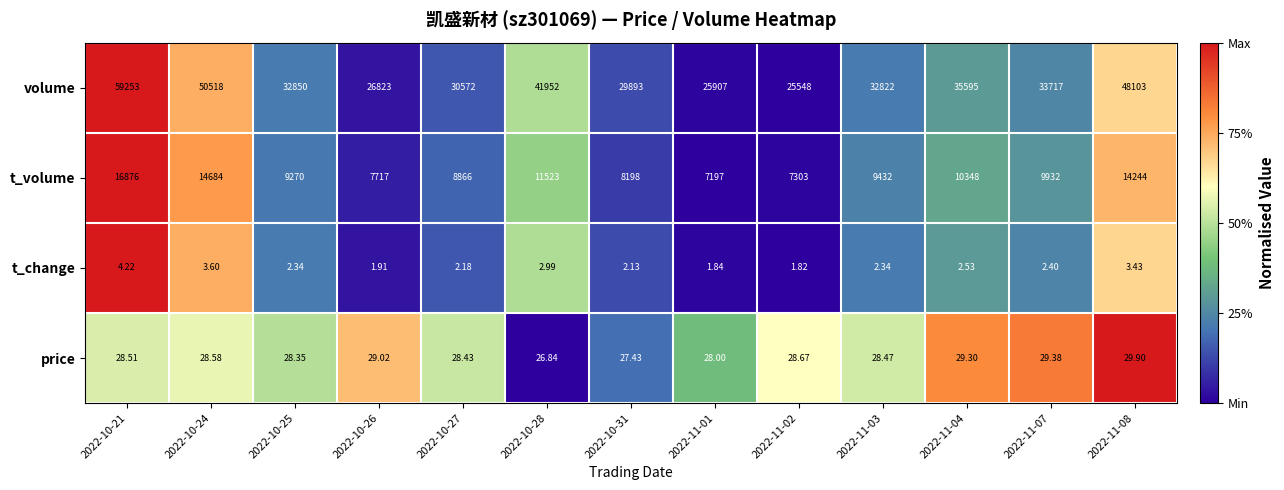

Between 2022-10-21 and 2022-11-01, which series saw the biggest shift?

volume